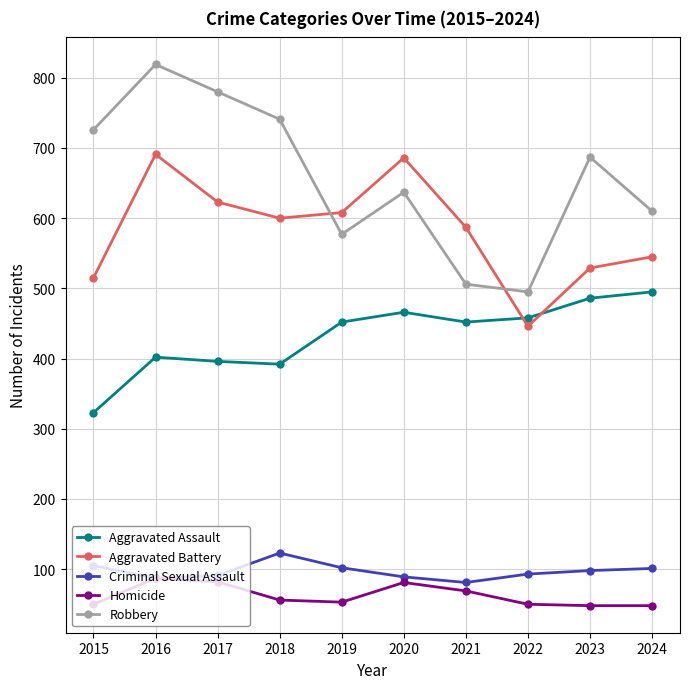

What is the greatest value displayed?

819